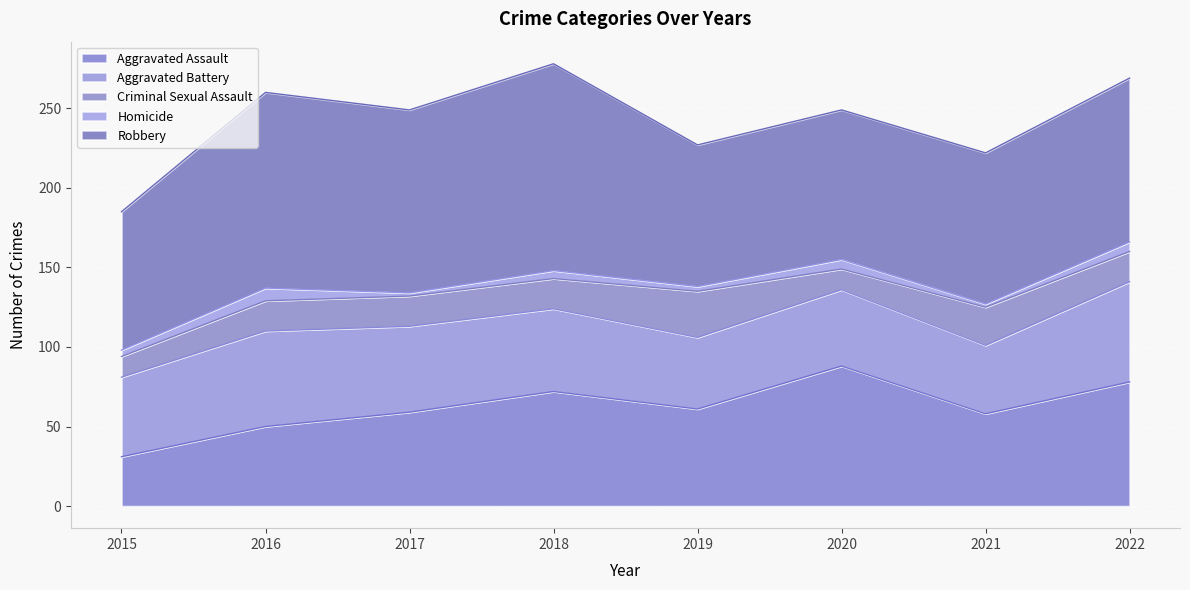

Is the value of Criminal Sexual Assault at 2018 greater than the value of Homicide at 2021?

Yes